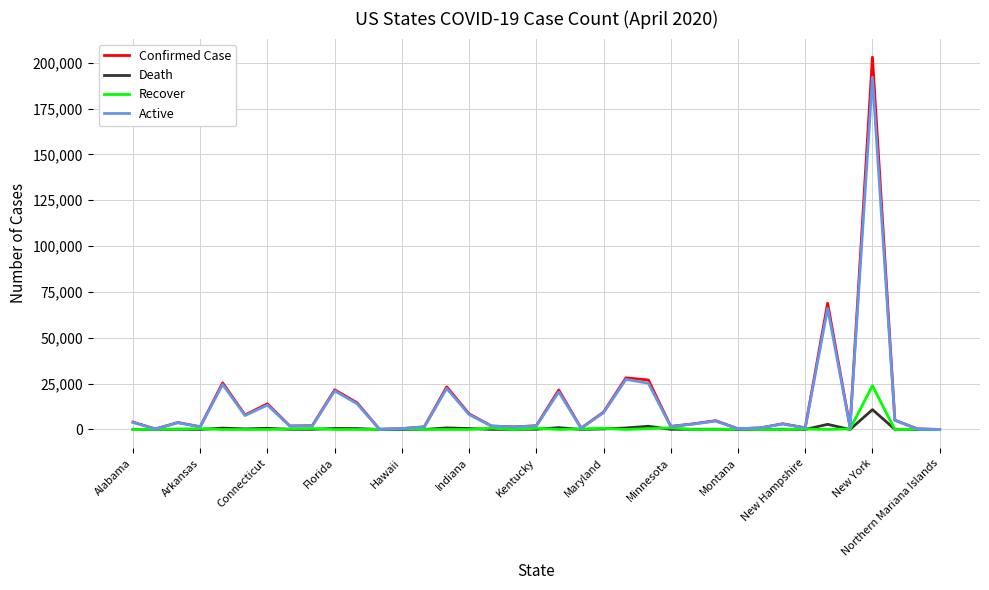

What is the maximum value for Active?

192178